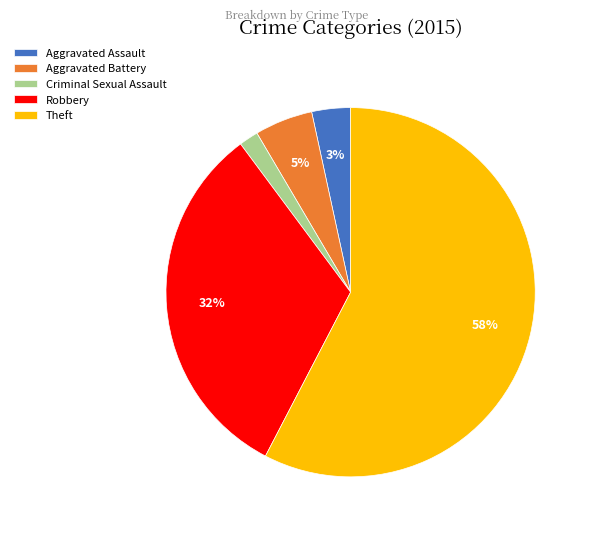

To the nearest percent, what is the combined percentage of Robbery and Aggravated Battery?

37%